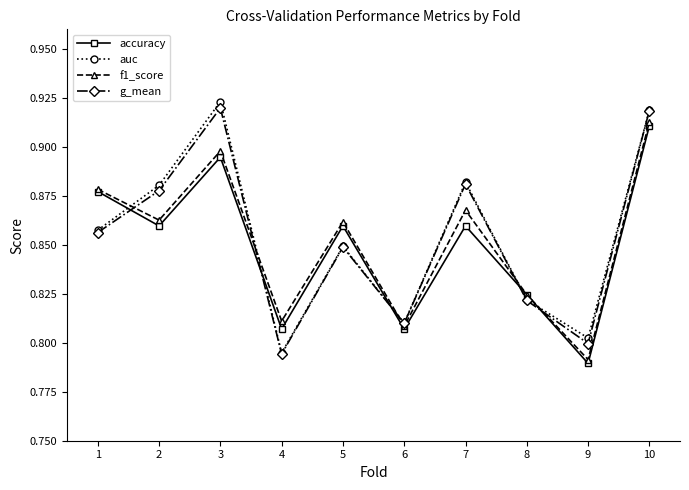

What are all the series names shown in the legend?

accuracy, auc, f1_score, g_mean